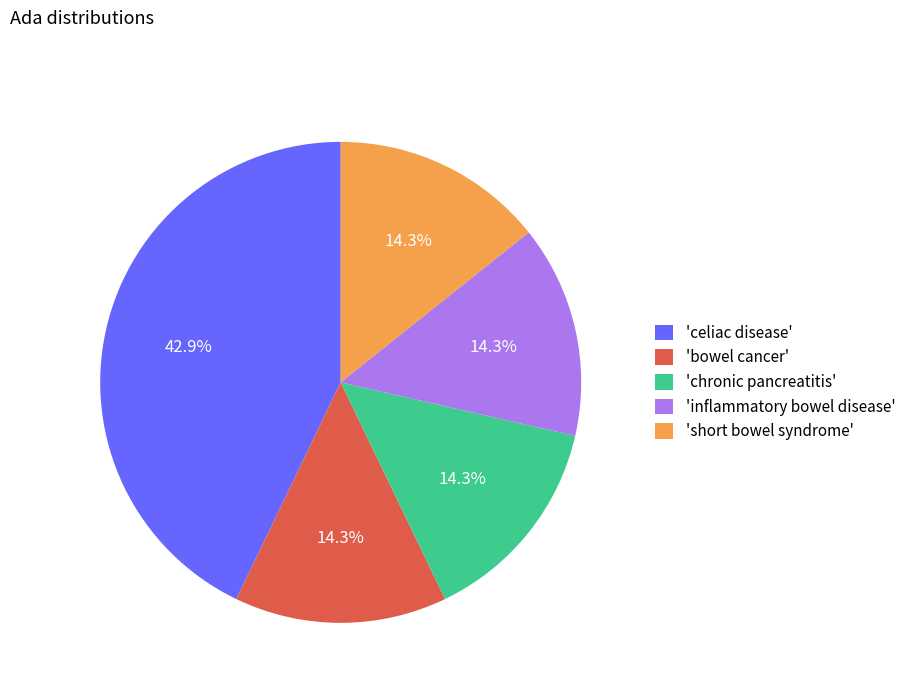

What percentage is NOT represented by 'bowel cancer'?

85.7%